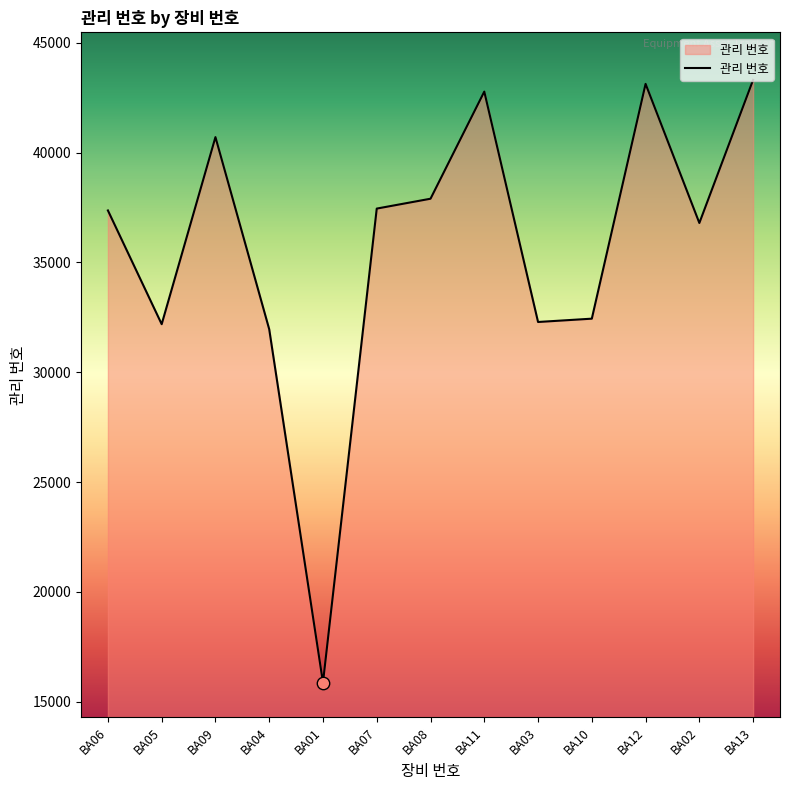

Which has a higher value, BA07 or BA03?

BA07